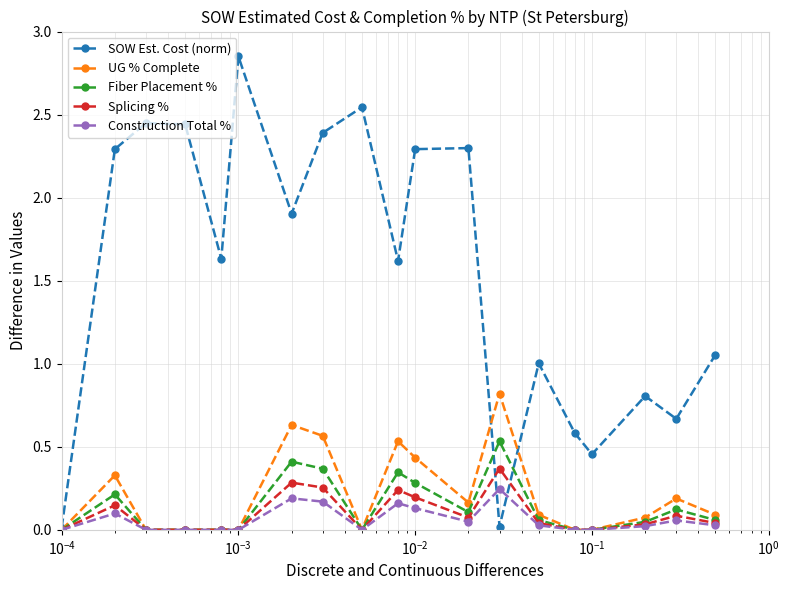

Which series has the largest total across all categories?

SOW Est. Cost (norm)